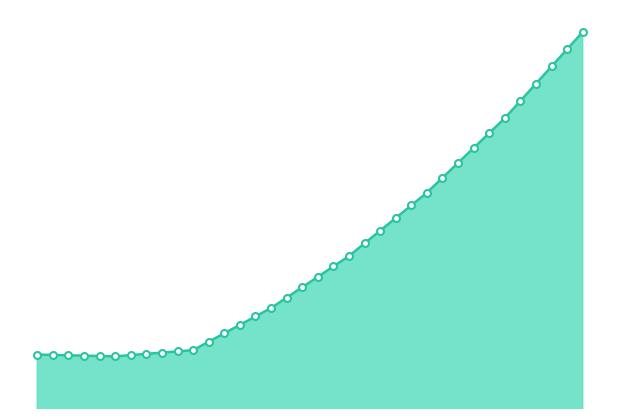

Which category has the lowest value across all series?

5